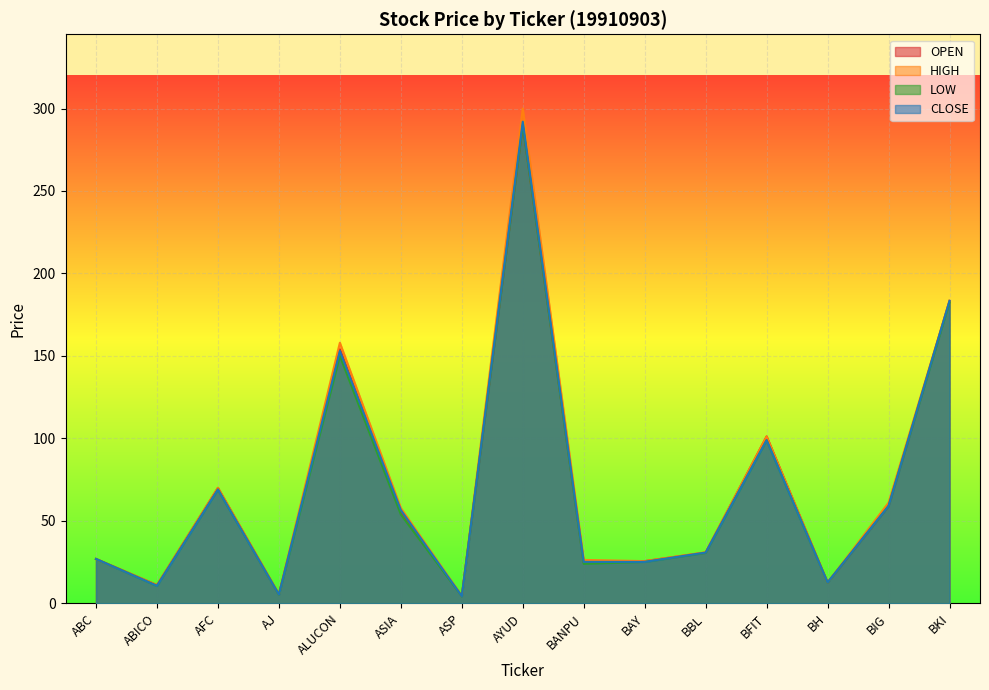

What is the total value across all series at ALUCON?

615.0